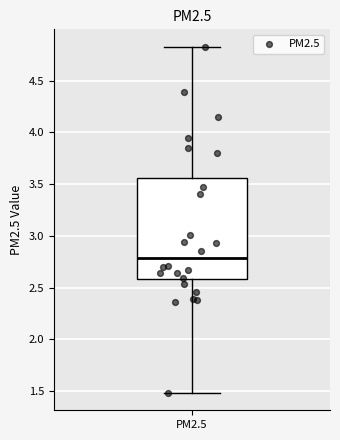

Where is the upper edge of the box for PM2.5 on the y-axis? The values are not printed on the chart, so give them approximately, as read against the axis.

3.55